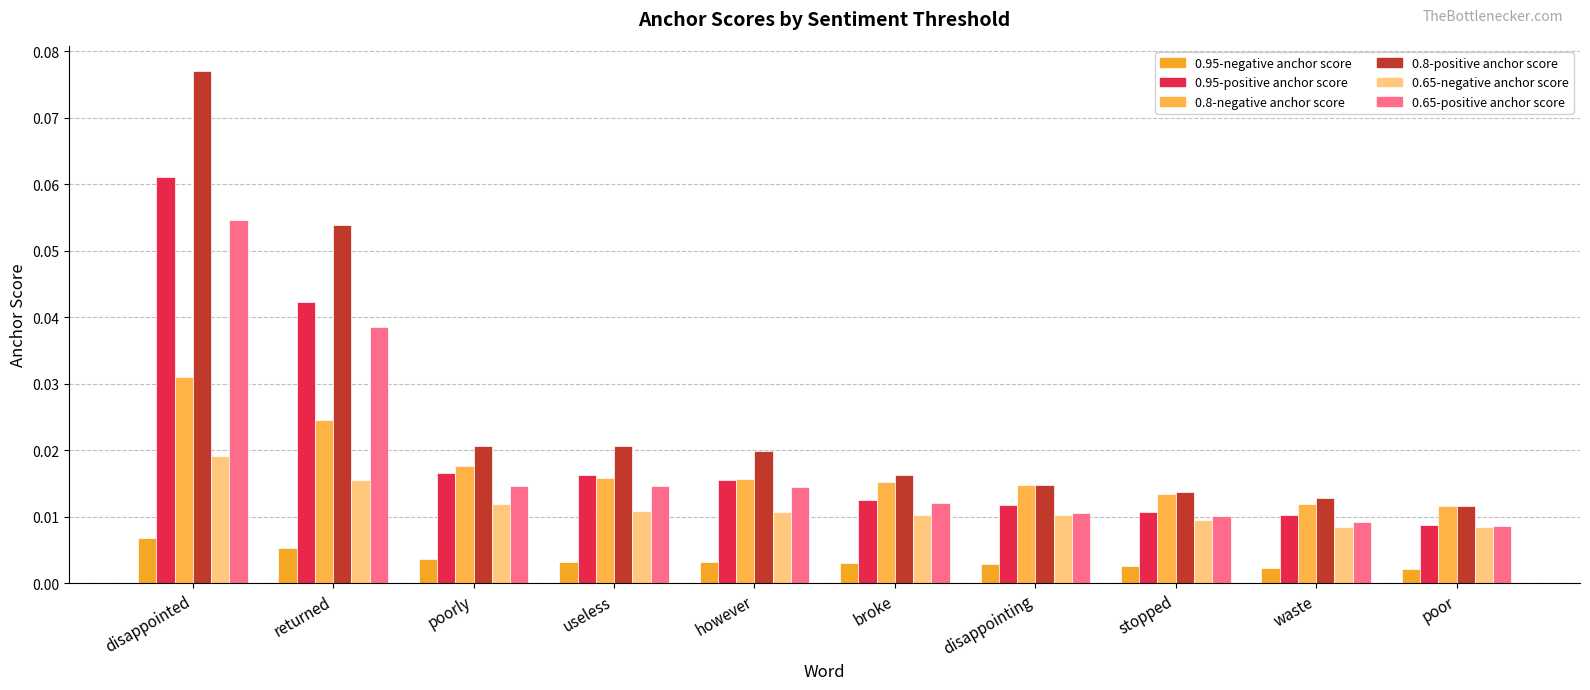

How many bars are there in each group?

6